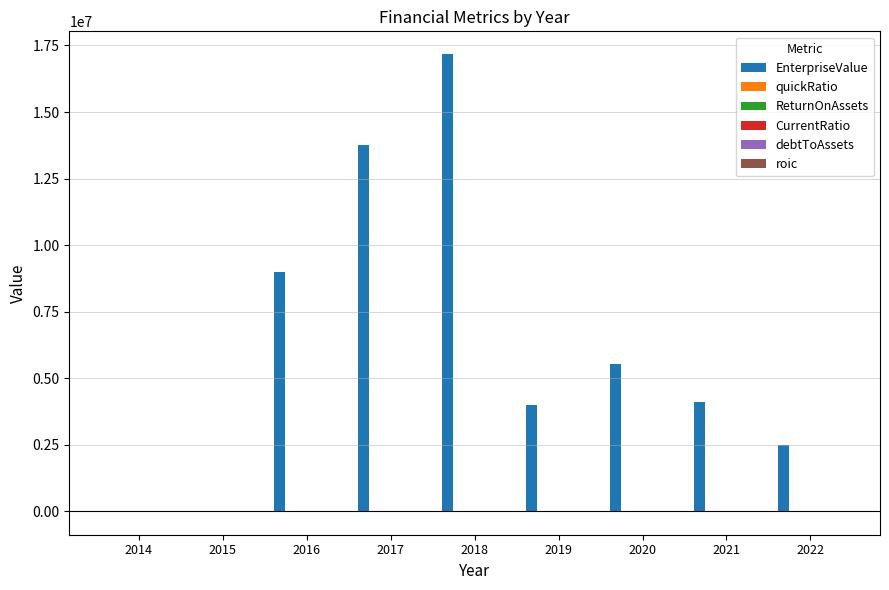

Which series has the largest total across all categories?

EnterpriseValue